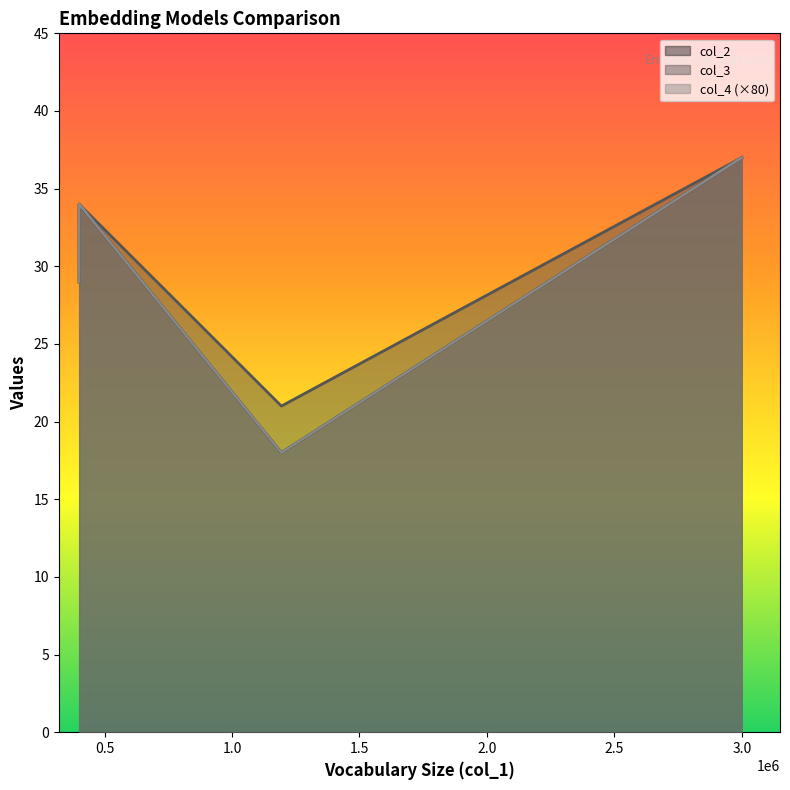

How many lines are shown in the chart?

3